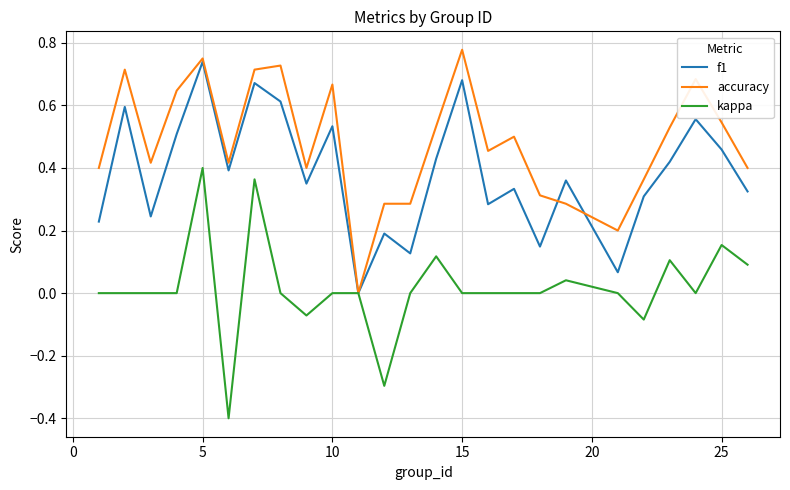

What is the smallest value displayed?

-0.4